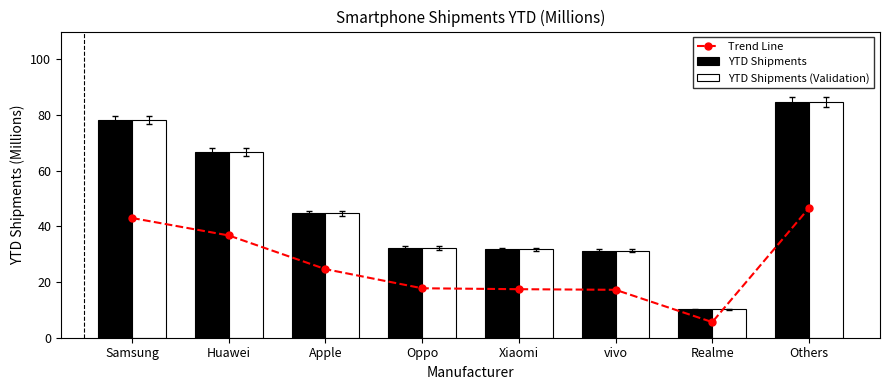

What is the difference between the Trend Line values at vivo and Realme?

11.6